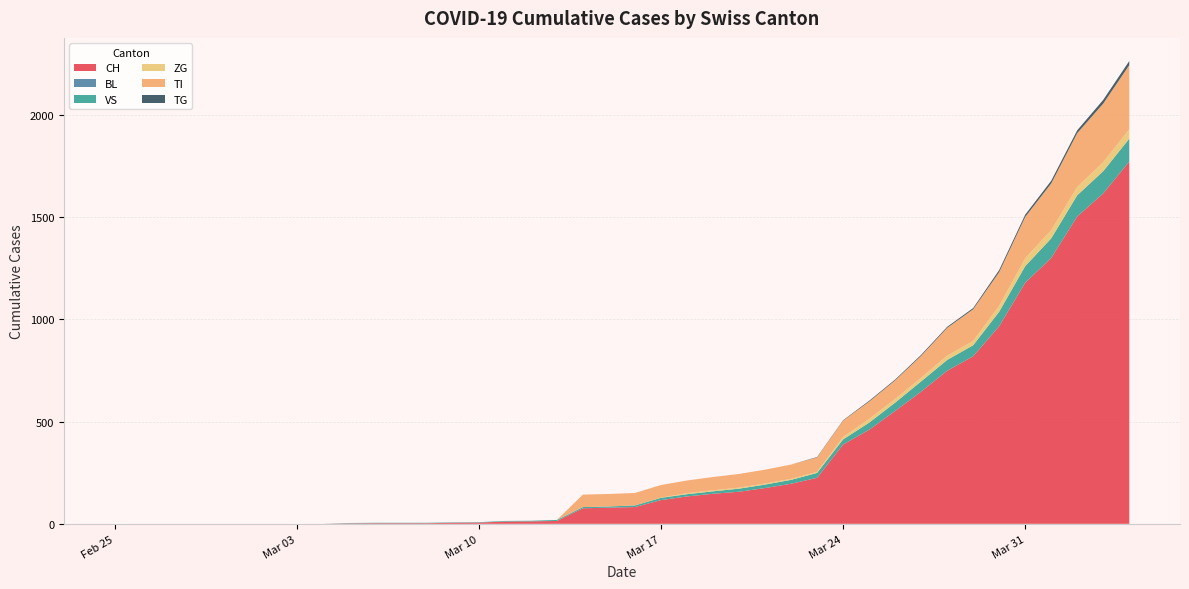

Reading left to right, extract all data points from this chart.

CH: 2020-02-25=0	2020-02-26=0	2020-02-27=0	2020-02-28=0	2020-02-29=0	2020-03-01=0	2020-03-02=0	2020-03-03=0	2020-03-04=0	2020-03-05=2	2020-03-06=3	2020-03-07=3	2020-03-08=3	2020-03-09=5	2020-03-10=6	2020-03-11=11	2020-03-12=12	2020-03-13=14	2020-03-14=76	2020-03-15=79	2020-03-16=82	2020-03-17=116	2020-03-18=134	2020-03-19=147	2020-03-20=157	2020-03-21=175	2020-03-22=196	2020-03-23=225	2020-03-24=388	2020-03-25=460	2020-03-26=552	2020-03-27=647	2020-03-28=749	2020-03-29=820	2020-03-30=967	2020-03-31=1180	2020-04-01=1301	2020-04-02=1504	2020-04-03=1617	2020-04-04=1773
BL: 2020-02-25=0	2020-02-26=0	2020-02-27=0	2020-02-28=0	2020-02-29=0	2020-03-01=0	2020-03-02=0	2020-03-03=0	2020-03-04=0	2020-03-05=0	2020-03-06=0	2020-03-07=0	2020-03-08=0	2020-03-09=0	2020-03-10=0	2020-03-11=0	2020-03-12=0	2020-03-13=0	2020-03-14=0	2020-03-15=0	2020-03-16=0	2020-03-17=0	2020-03-18=0	2020-03-19=0	2020-03-20=0	2020-03-21=0	2020-03-22=0	2020-03-23=0	2020-03-24=0	2020-03-25=0	2020-03-26=0	2020-03-27=0	2020-03-28=0	2020-03-29=0	2020-03-30=0	2020-03-31=0	2020-04-01=0	2020-04-02=0	2020-04-03=0	2020-04-04=0
VS: 2020-02-25=0	2020-02-26=0	2020-02-27=0	2020-02-28=0	2020-02-29=0	2020-03-01=0	2020-03-02=0	2020-03-03=0	2020-03-04=0	2020-03-05=2	2020-03-06=2	2020-03-07=2	2020-03-08=2	2020-03-09=2	2020-03-10=2	2020-03-11=3	2020-03-12=3	2020-03-13=5	2020-03-14=6	2020-03-15=6	2020-03-16=8	2020-03-17=11	2020-03-18=11	2020-03-19=12	2020-03-20=15	2020-03-21=17	2020-03-22=19	2020-03-23=24	2020-03-24=25	2020-03-25=35	2020-03-26=41	2020-03-27=50	2020-03-28=53	2020-03-29=54	2020-03-30=71	2020-03-31=81	2020-04-01=96	2020-04-02=104	2020-04-03=109	2020-04-04=112
ZG: 2020-02-25=0	2020-02-26=0	2020-02-27=0	2020-02-28=0	2020-02-29=0	2020-03-01=0	2020-03-02=0	2020-03-03=0	2020-03-04=0	2020-03-05=0	2020-03-06=0	2020-03-07=0	2020-03-08=0	2020-03-09=0	2020-03-10=0	2020-03-11=0	2020-03-12=0	2020-03-13=0	2020-03-14=0	2020-03-15=0	2020-03-16=0	2020-03-17=1	2020-03-18=5	2020-03-19=5	2020-03-20=5	2020-03-21=5	2020-03-22=5	2020-03-23=5	2020-03-24=12	2020-03-25=18	2020-03-26=18	2020-03-27=18	2020-03-28=21	2020-03-29=21	2020-03-30=29	2020-03-31=39	2020-04-01=40	2020-04-02=41	2020-04-03=44	2020-04-04=46
TI: 2020-02-25=0	2020-02-26=0	2020-02-27=0	2020-02-28=0	2020-02-29=0	2020-03-01=0	2020-03-02=0	2020-03-03=0	2020-03-04=0	2020-03-05=0	2020-03-06=0	2020-03-07=0	2020-03-08=0	2020-03-09=0	2020-03-10=0	2020-03-11=0	2020-03-12=0	2020-03-13=0	2020-03-14=61	2020-03-15=61	2020-03-16=61	2020-03-17=62	2020-03-18=62	2020-03-19=65	2020-03-20=67	2020-03-21=68	2020-03-22=70	2020-03-23=71	2020-03-24=80	2020-03-25=85	2020-03-26=91	2020-03-27=107	2020-03-28=136	2020-03-29=155	2020-03-30=165	2020-03-31=202	2020-04-01=229	2020-04-02=263	2020-04-03=287	2020-04-04=314
TG: 2020-02-25=0	2020-02-26=0	2020-02-27=0	2020-02-28=0	2020-02-29=0	2020-03-01=0	2020-03-02=0	2020-03-03=0	2020-03-04=0	2020-03-05=0	2020-03-06=0	2020-03-07=0	2020-03-08=0	2020-03-09=0	2020-03-10=0	2020-03-11=0	2020-03-12=0	2020-03-13=0	2020-03-14=0	2020-03-15=0	2020-03-16=0	2020-03-17=0	2020-03-18=0	2020-03-19=0	2020-03-20=0	2020-03-21=0	2020-03-22=0	2020-03-23=2	2020-03-24=2	2020-03-25=4	2020-03-26=4	2020-03-27=5	2020-03-28=5	2020-03-29=6	2020-03-30=10	2020-03-31=11	2020-04-01=13	2020-04-02=14	2020-04-03=18	2020-04-04=20